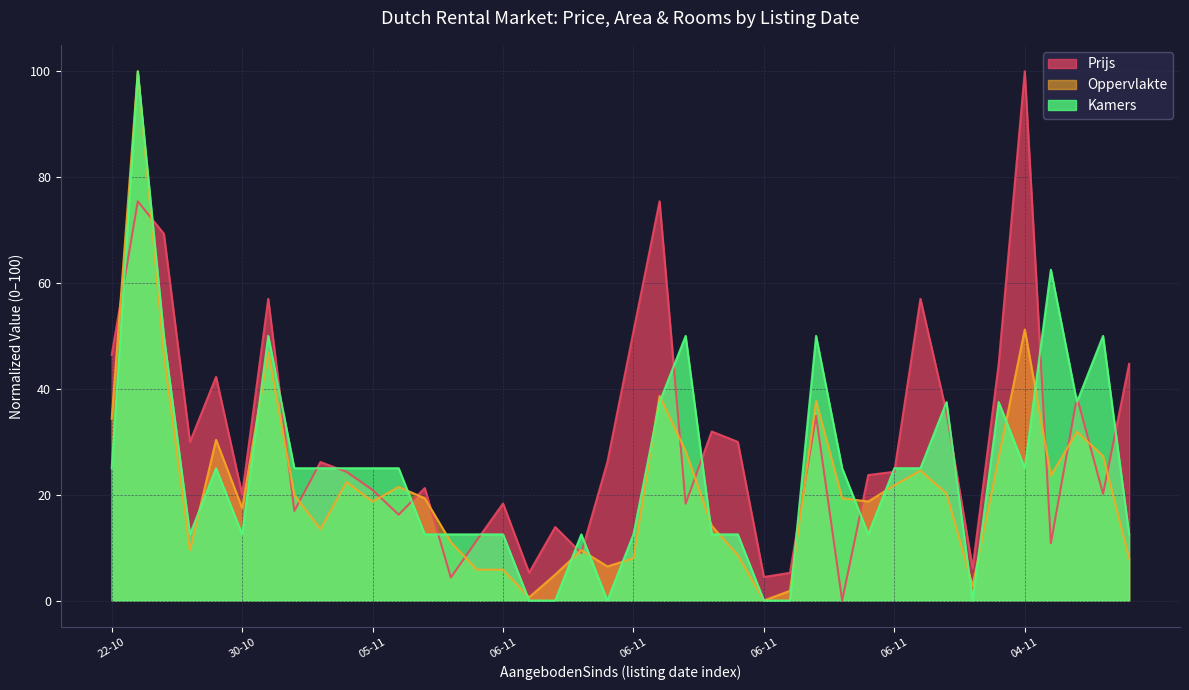

At which category is the sum across all series the highest?

22-10